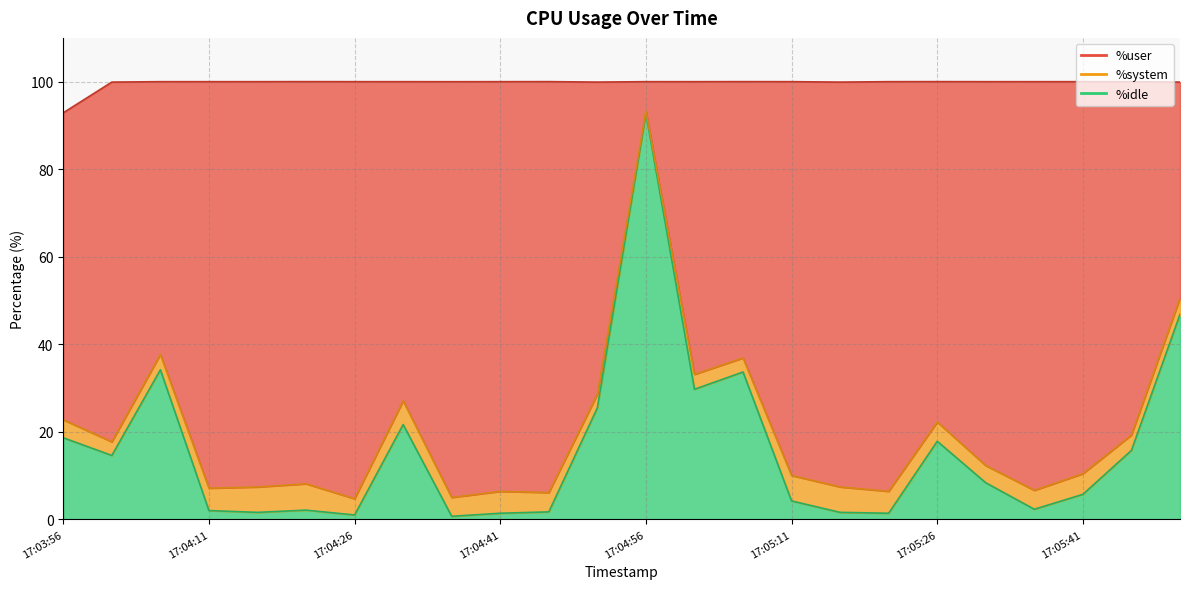

Where is the first local maximum for %idle?

17:04:06